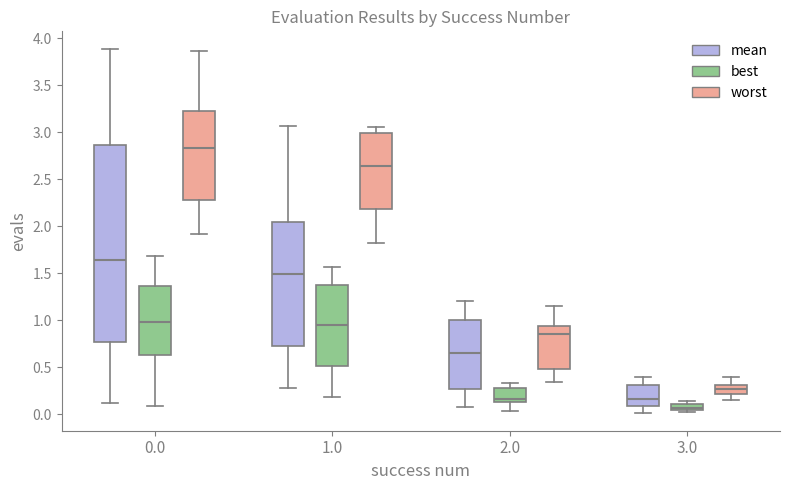

Which box is the tallest, from its lower edge to its upper edge?

0.0 (mean)